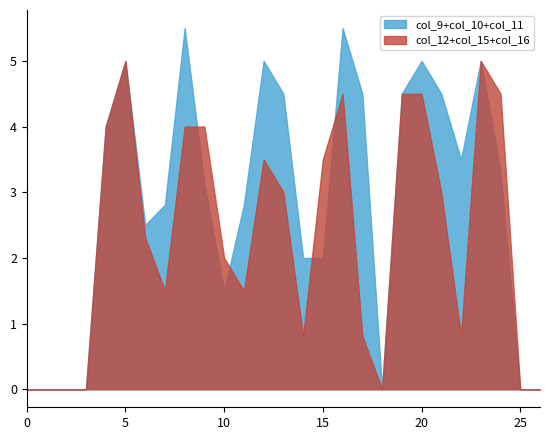

What is the value of the col_15 point at the 14th from the left?

1.0